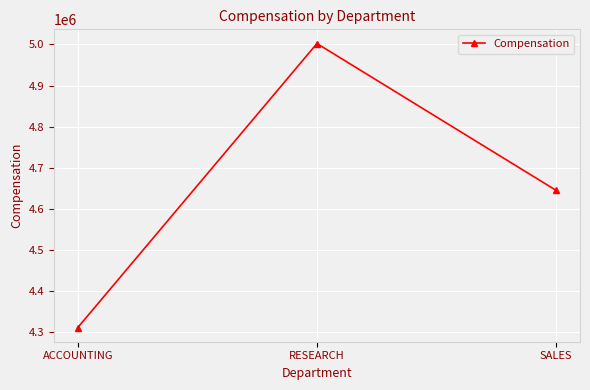

How many series are shown in this chart?

1